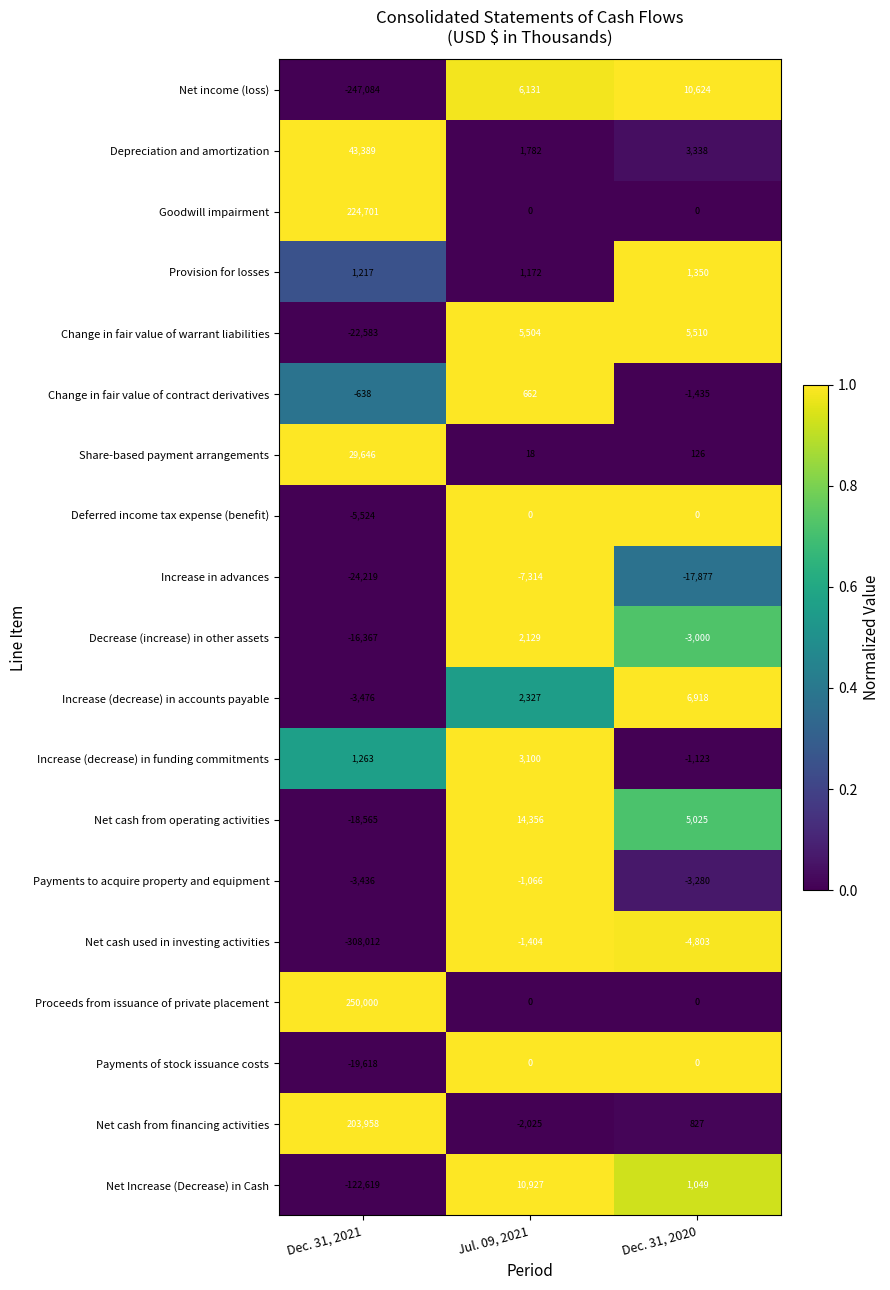

Is it true that Payments to acquire property and equipment equals -1575 at Jul. 09, 2021?

False